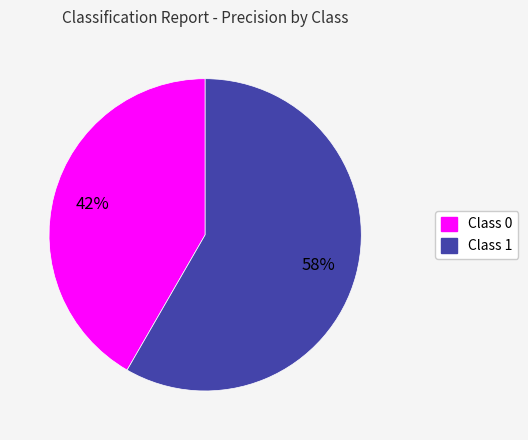

Is there any slice that represents more than half of the pie?

Yes